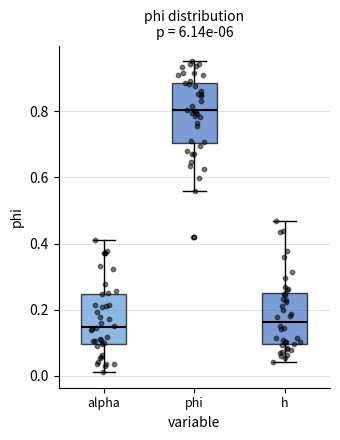

Which box has the highest median line?

phi